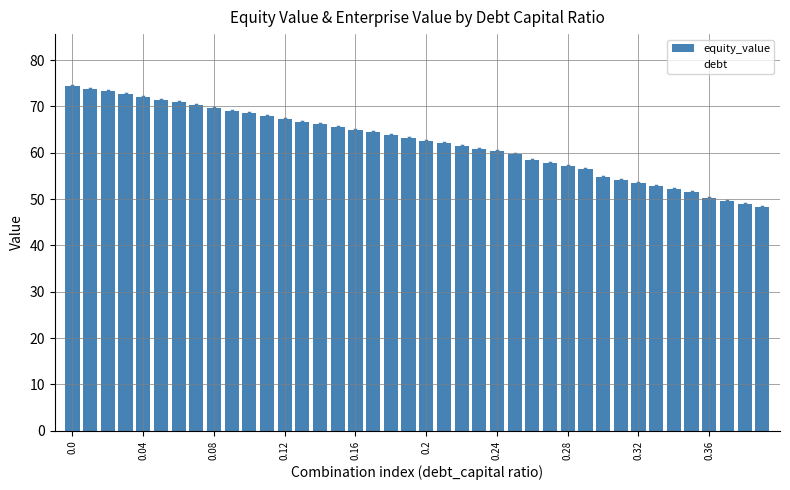

How many values are below 63?

20